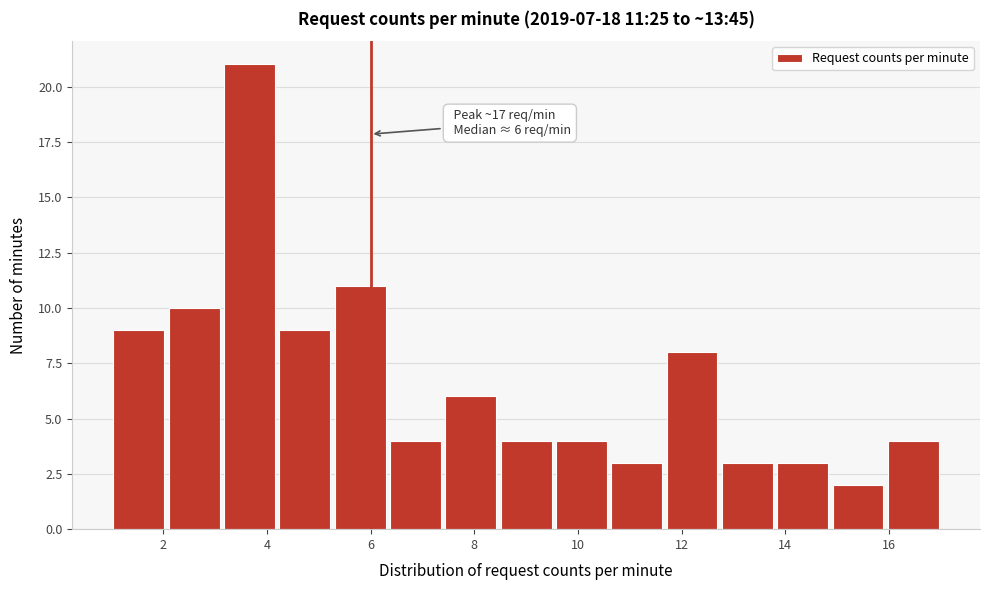

Over which range of the x-axis is the bar tallest?

3.2 to 4.2